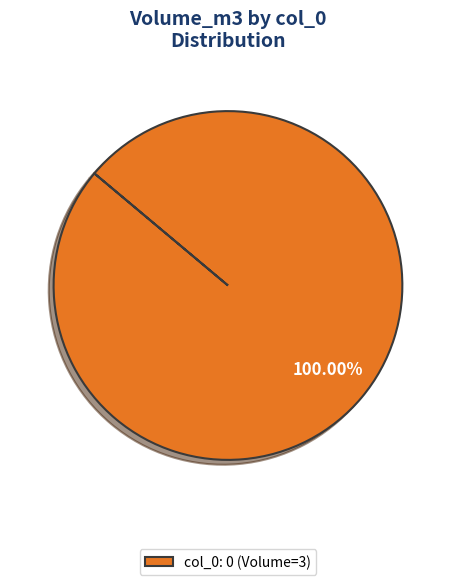

Does col_0: 0 (Volume=3) account for over 50% of the chart?

Yes